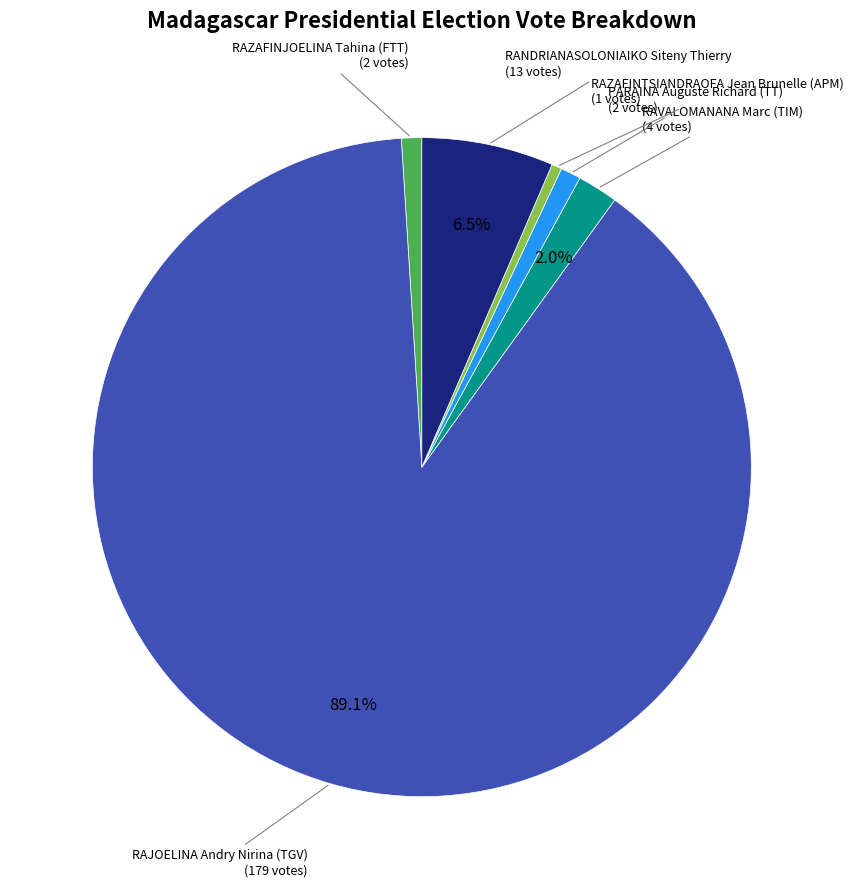

Is there a majority slice in this chart?

Yes